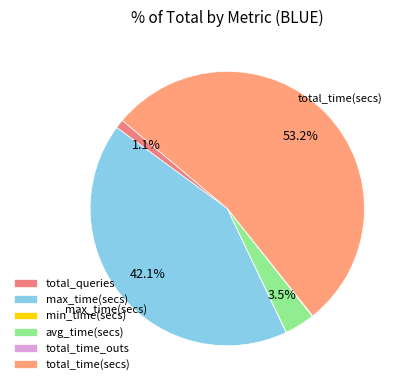

To the nearest percent, what is the average slice percentage?

17%